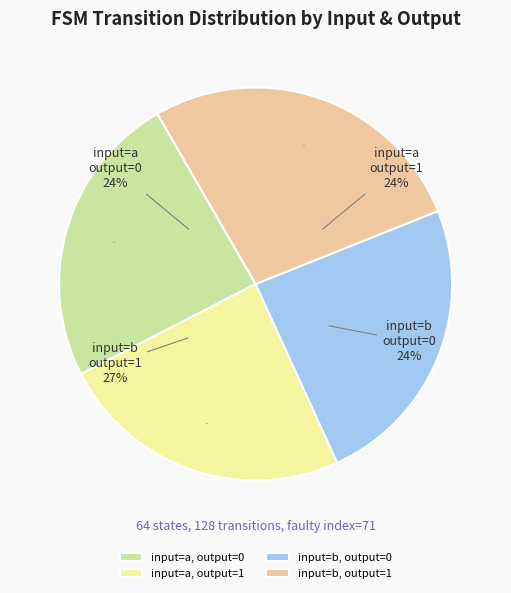

Count the number of slices in the pie.

2